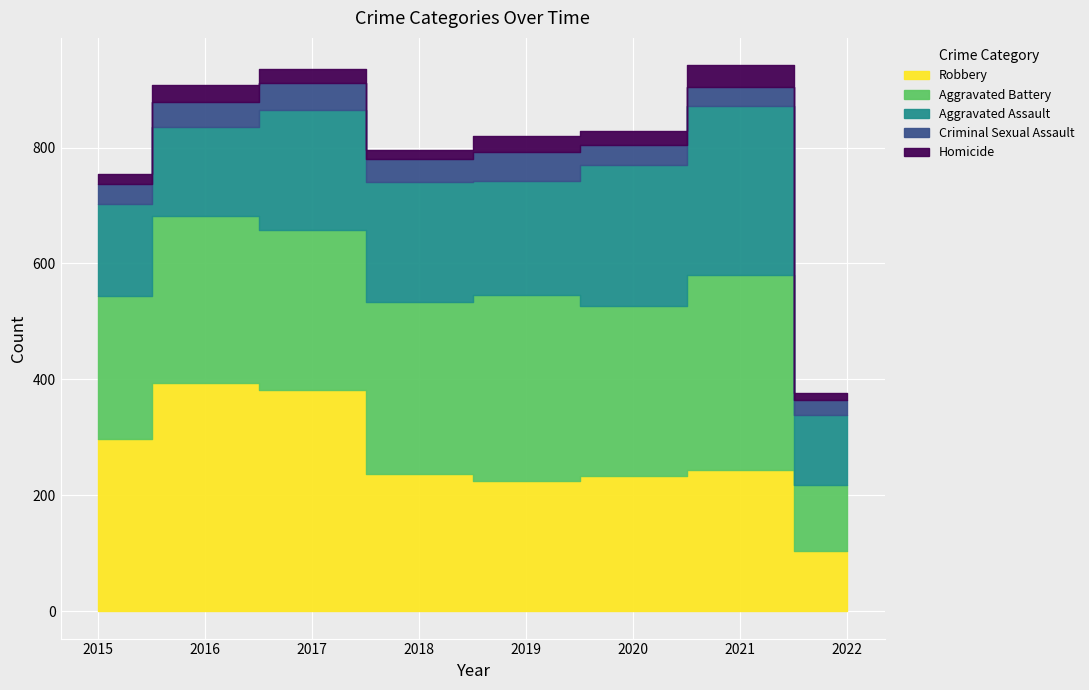

At how many categories does at least one series exceed 168?

7